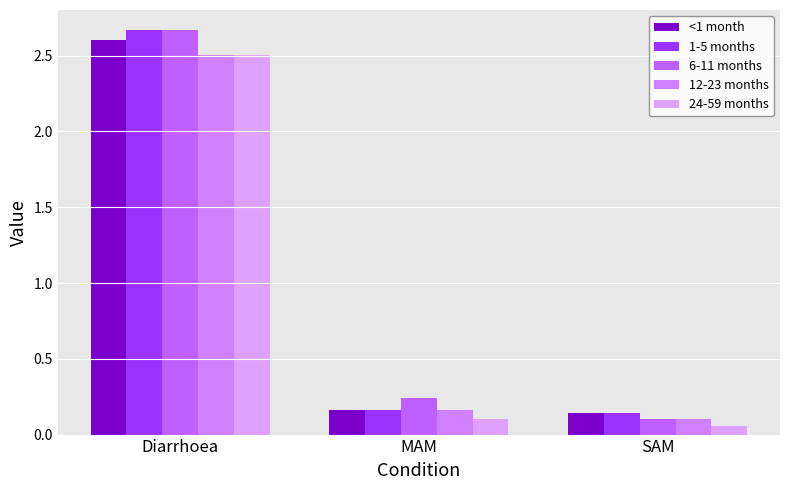

What is the spread (max minus min) of values at SAM?

0.1